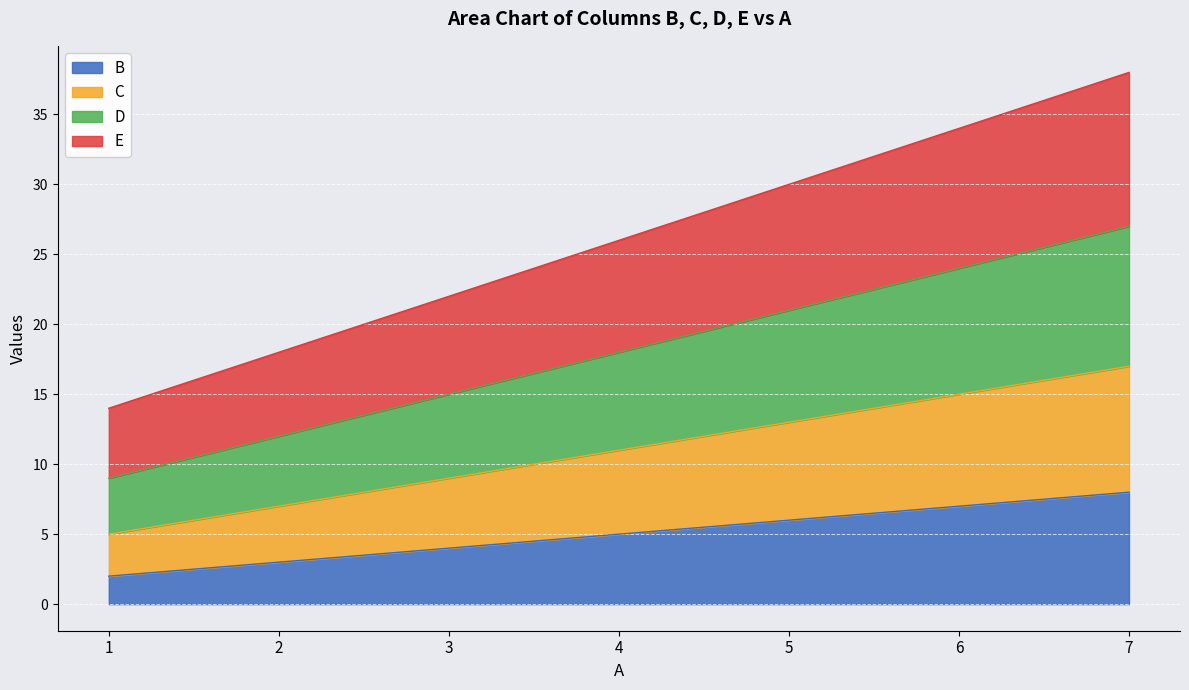

List the labels in order of D value, largest first.

7, 6, 5, 4, 3, 2, 1